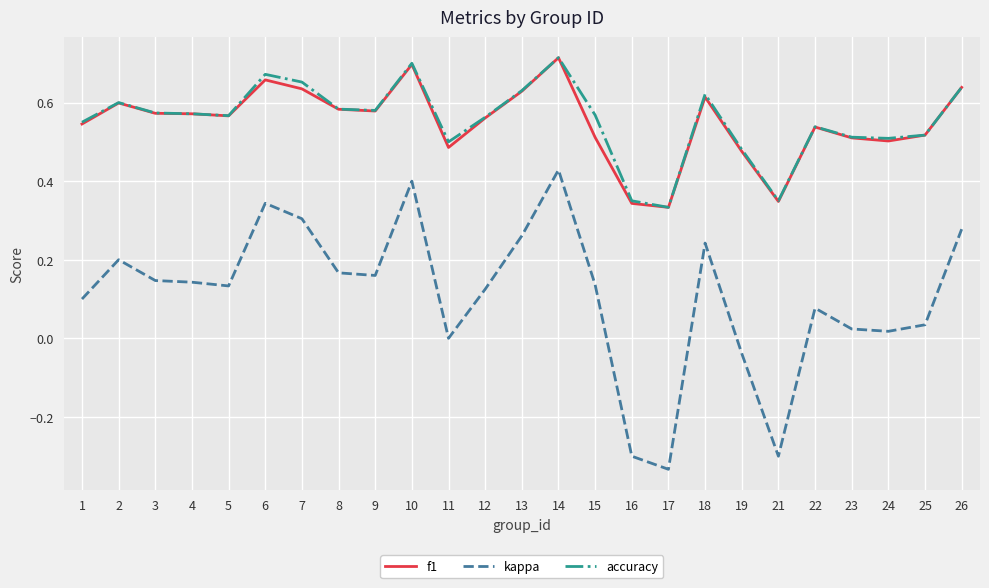

What is the sum of the accuracy values at 7 and 4?

1.2